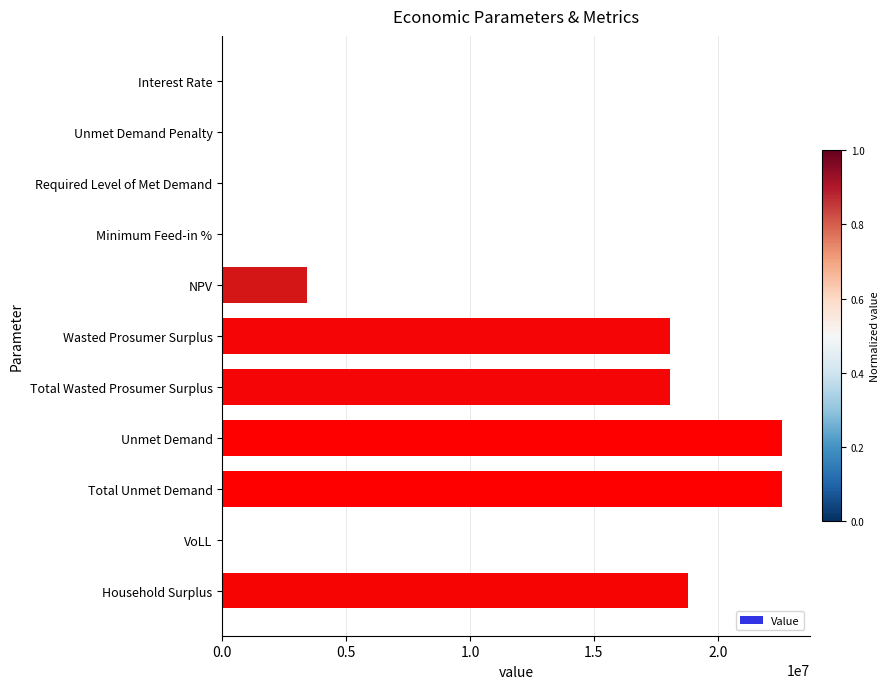

What is the approximate value at Wasted Prosumer Surplus?

18093321.8